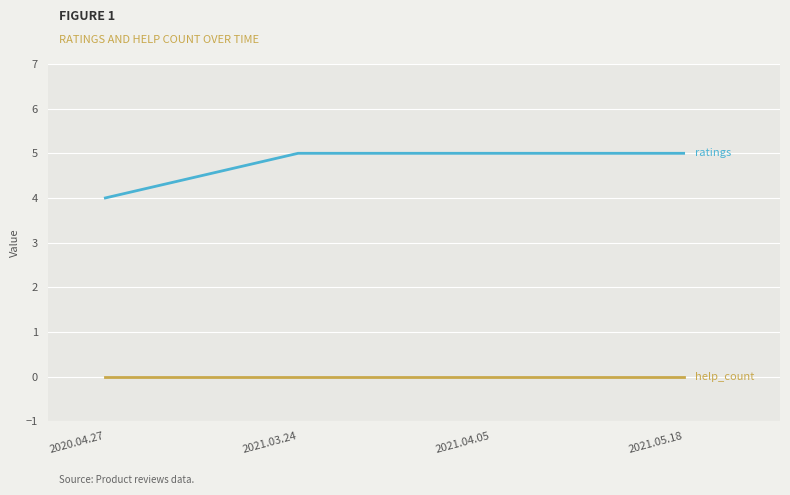

What is the maximum value shown in the chart?

5